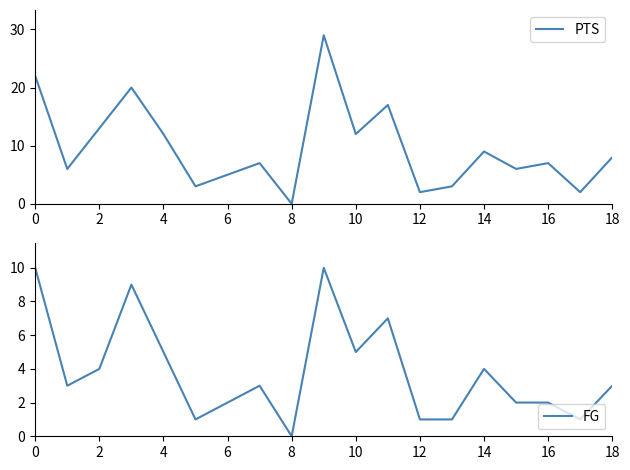

What is the value of the FG point at the 12th from the left?

7